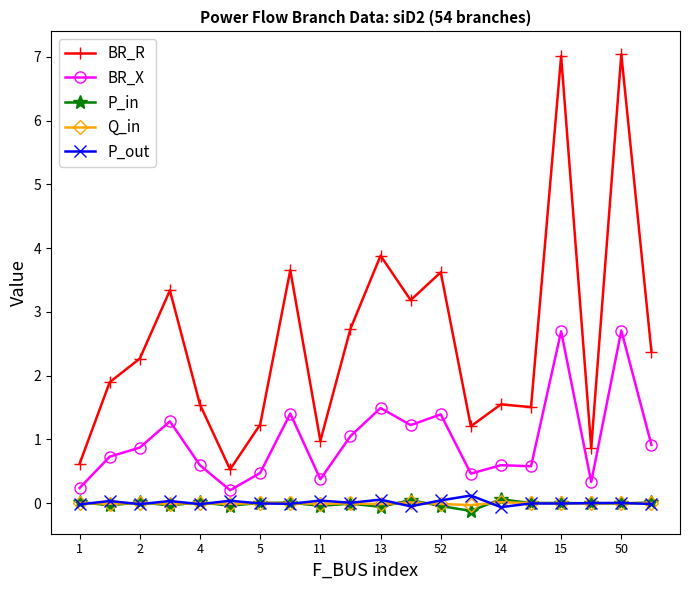

Which series has the largest range (max minus min)?

BR_R